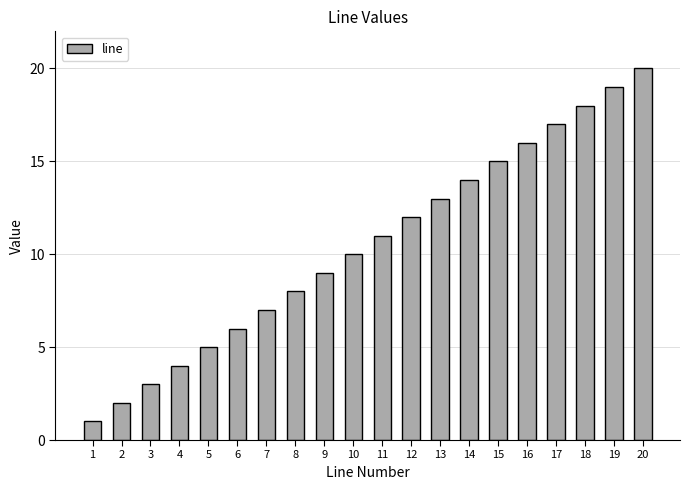

What is the ratio of the value at 6 to the value at 12?

0.5